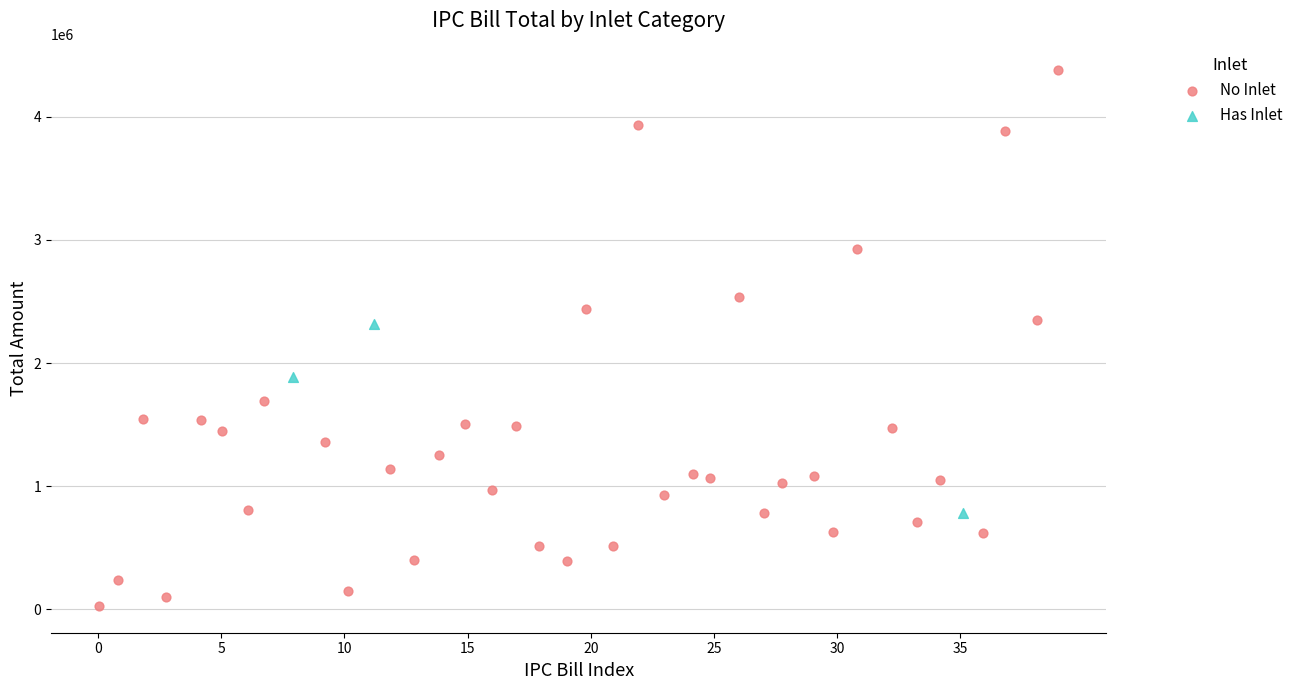

Which series contains the lowest Y value?

No Inlet